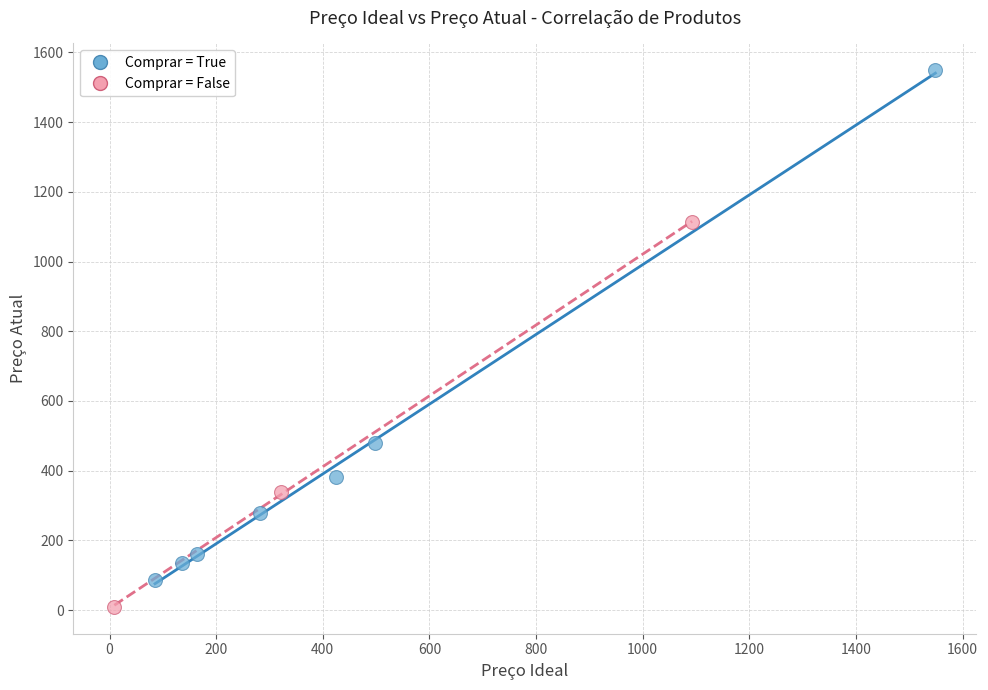

Which series has the widest spread of Y values?

Comprar = True